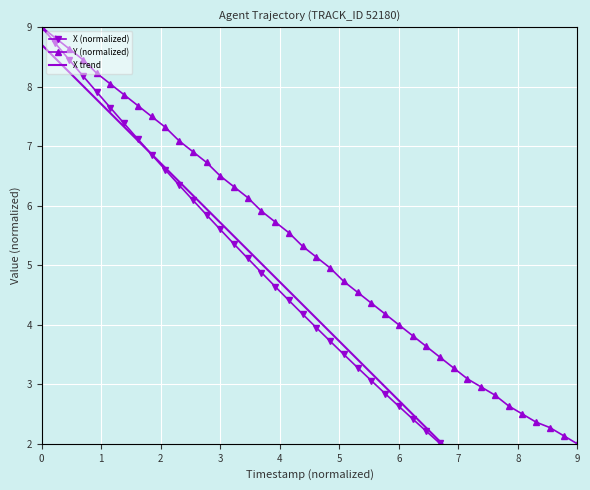

Rank the series by their average value, from lowest to highest.

X, Y